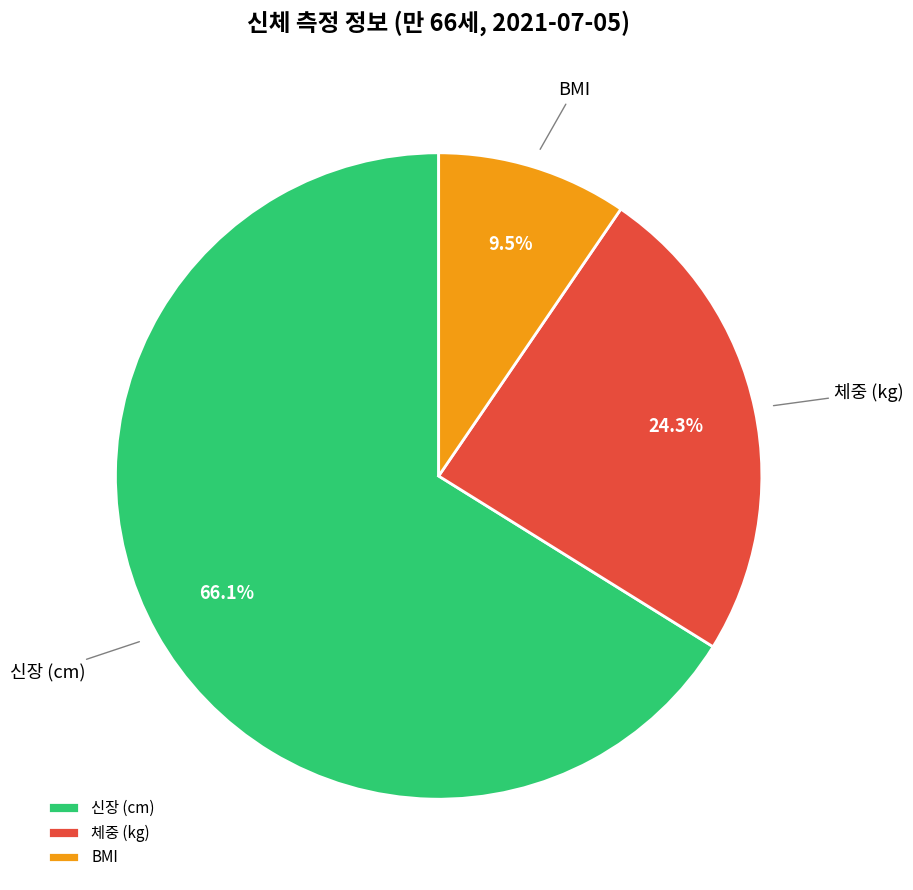

Rank the categories by value from highest to lowest.

신장 (cm), 체중 (kg), BMI